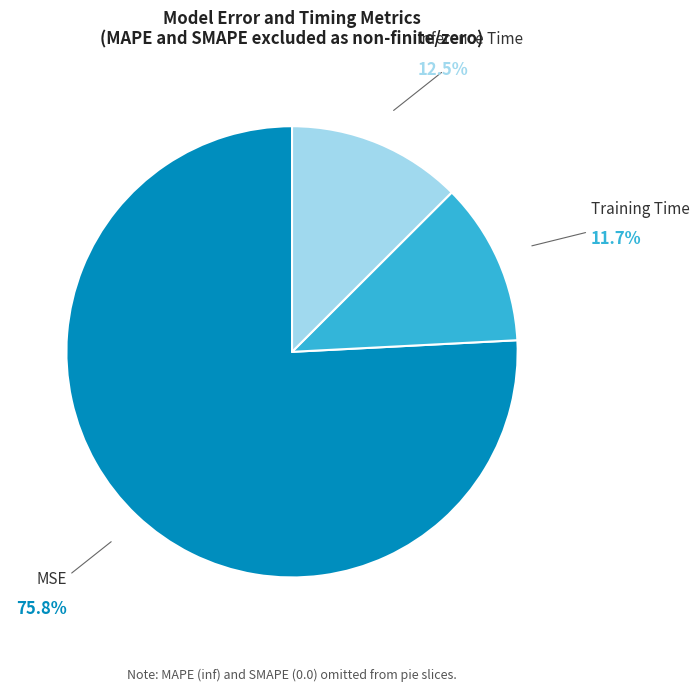

Does Training Time represent more than half of the total?

No